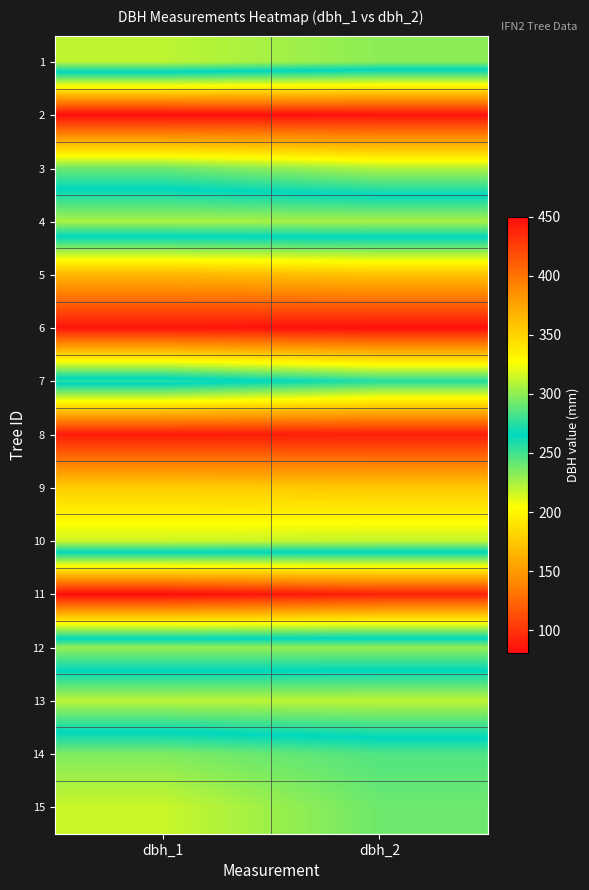

Between dbh_2 and dbh_1, which is larger?

dbh_1